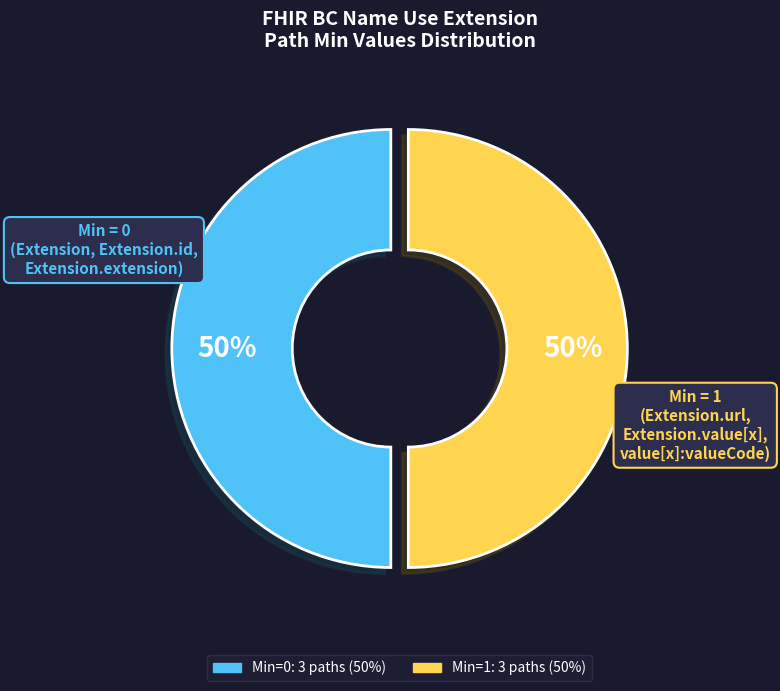

To the nearest percent, what is the average slice percentage?

50%